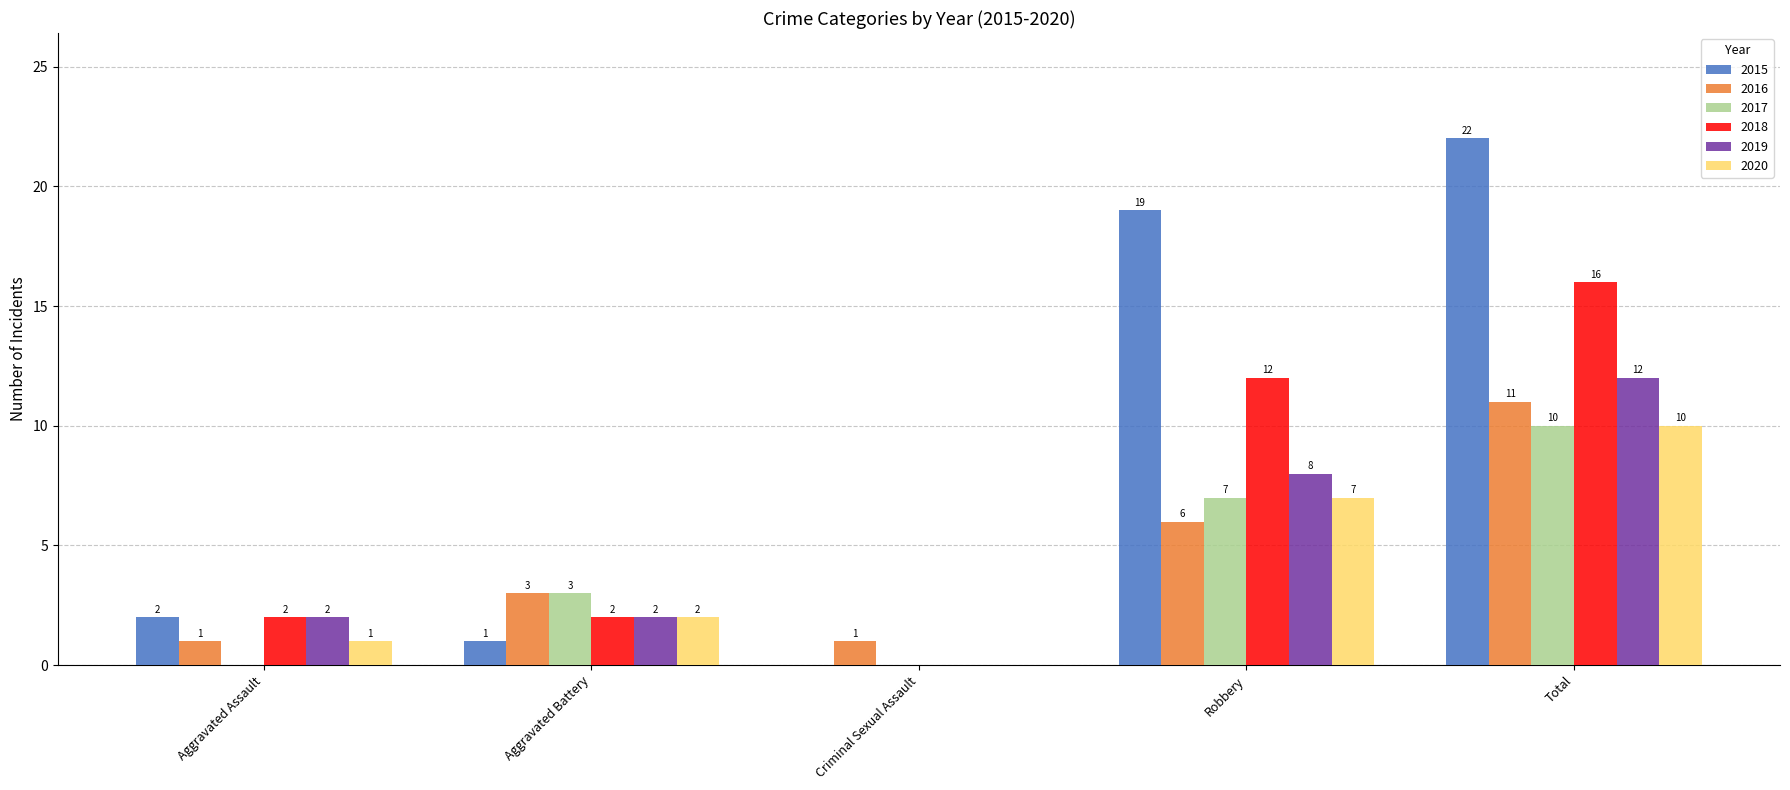

Which series has the widest spread of values?

2015